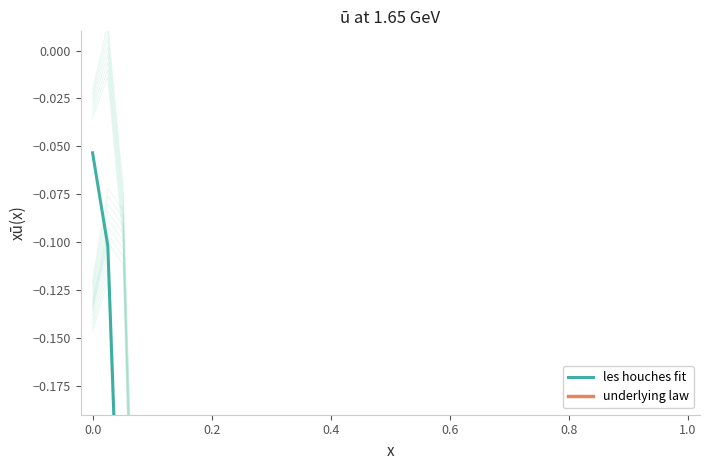

After their last crossing, which series has the higher values: les houches fit or underlying law?

les houches fit